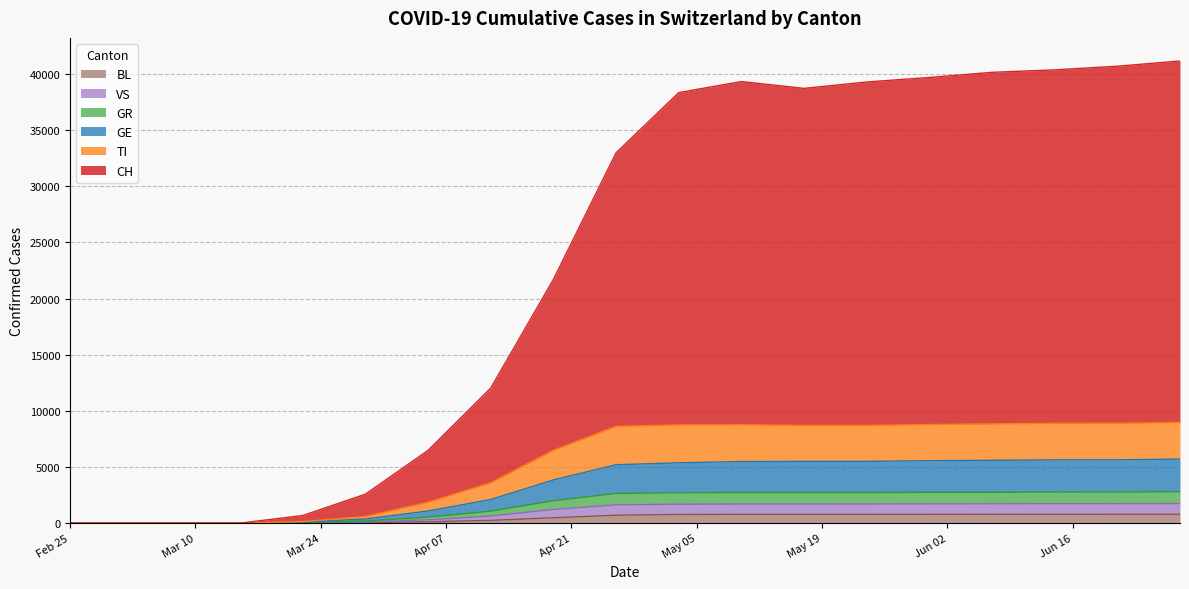

Does the chart display data point markers on the line(s)?

No